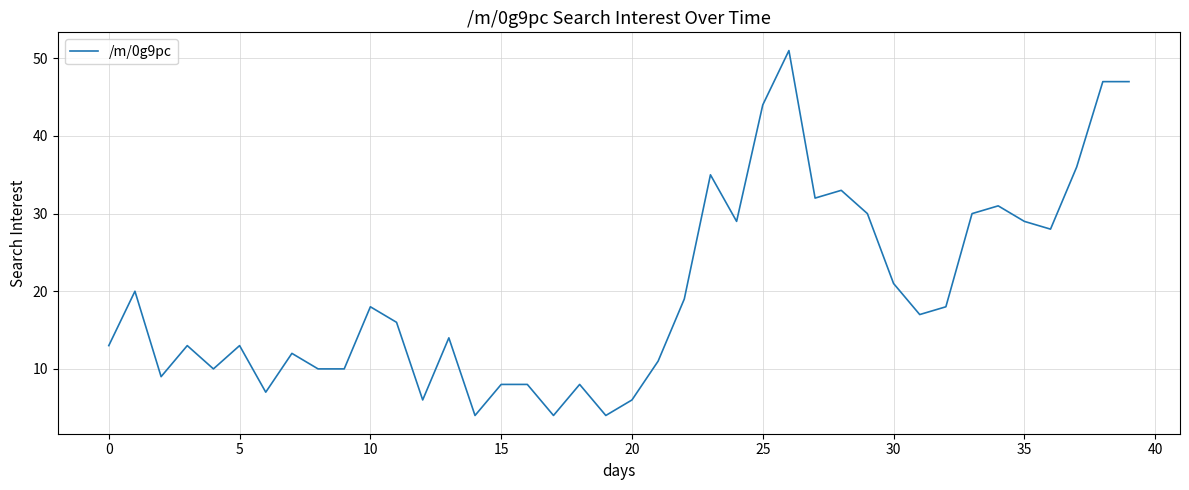

What is the difference between the maximum and minimum values?

47